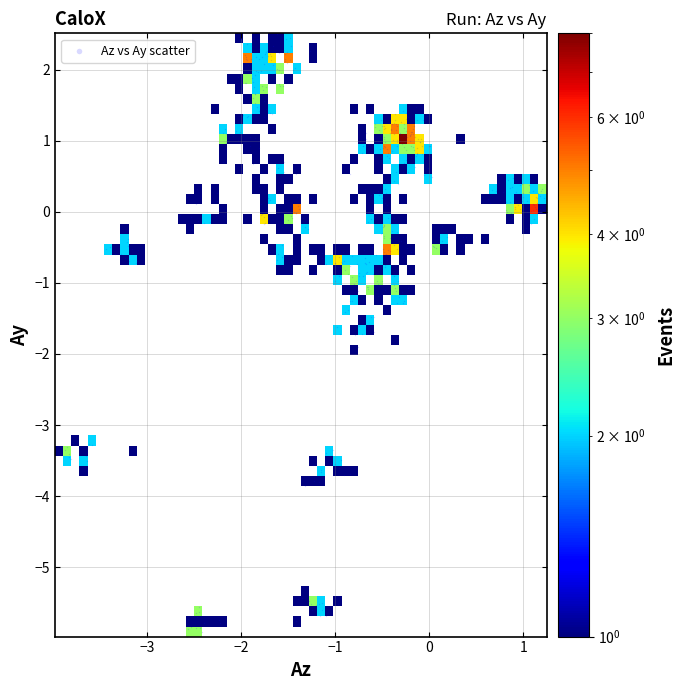

What is the range of X values (max minus min)?

5.2